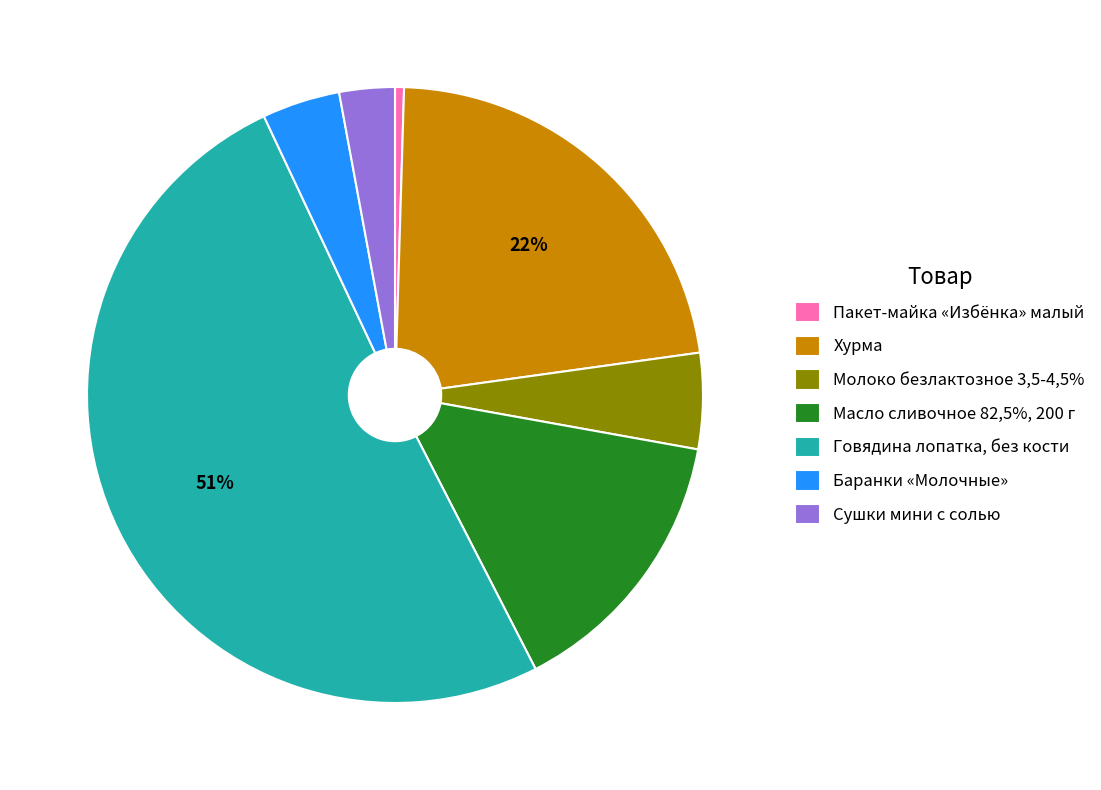

Is it true that Масло сливочное 82,5%, 200 г is 2% of the pie?

False